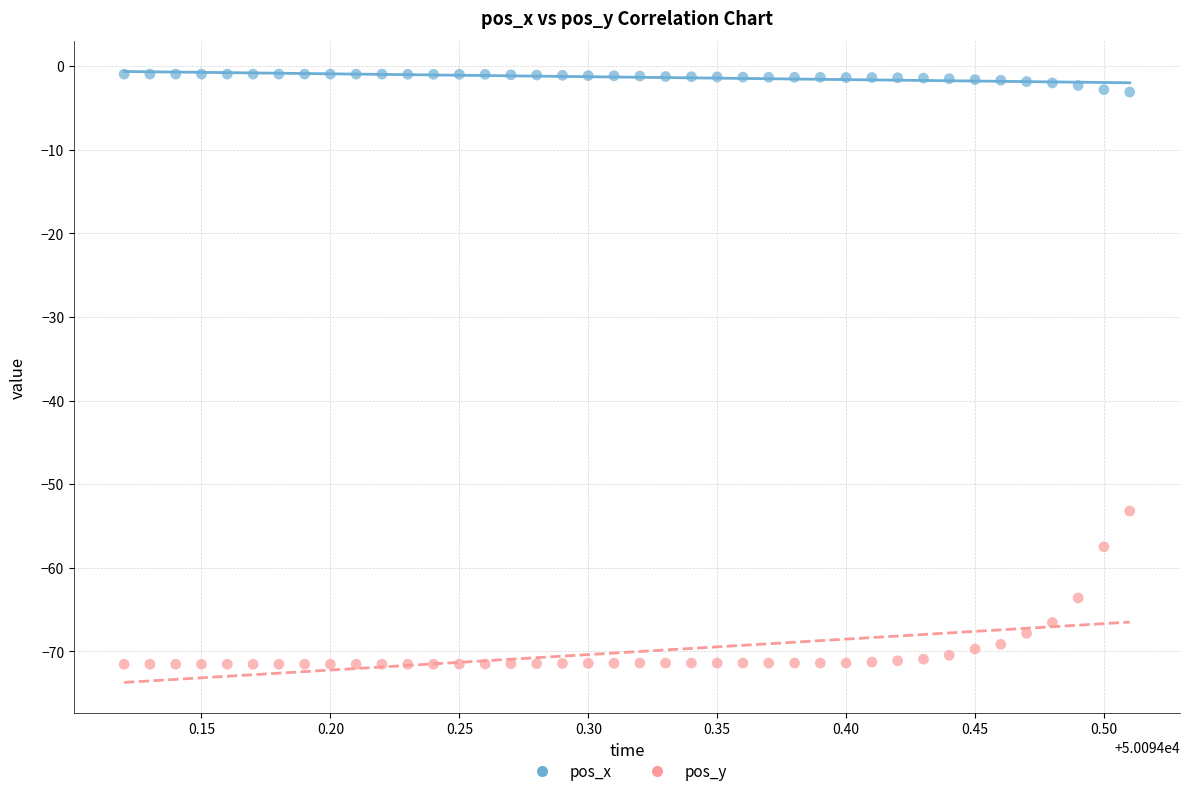

Which series contains the highest Y value?

pos_x